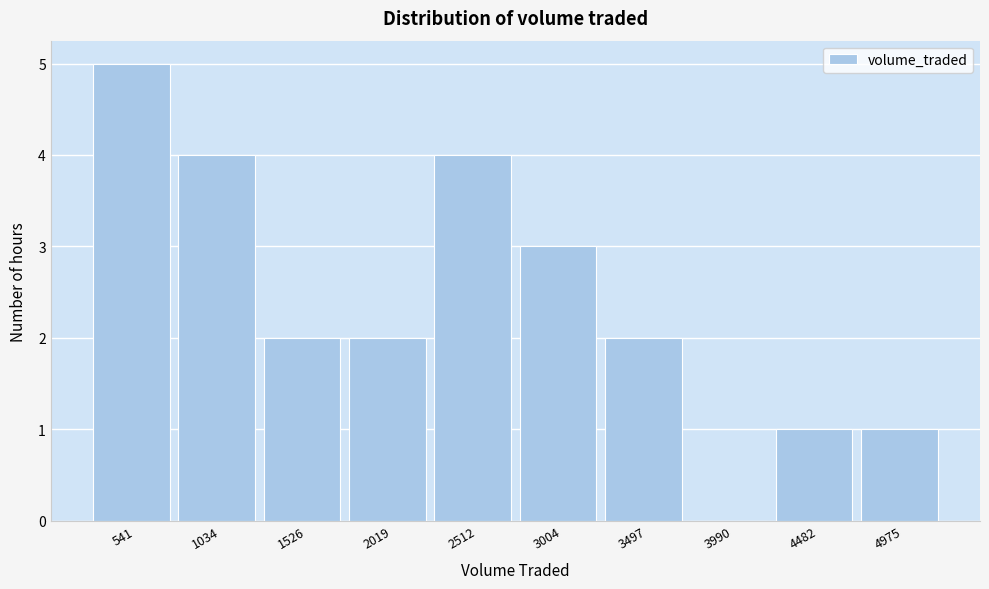

Reading left to right, extract all data points from this chart.

541=5	1034=4	1526=2	2019=2	2512=4	3004=3	3497=2	3990=0	4482=1	4975=1